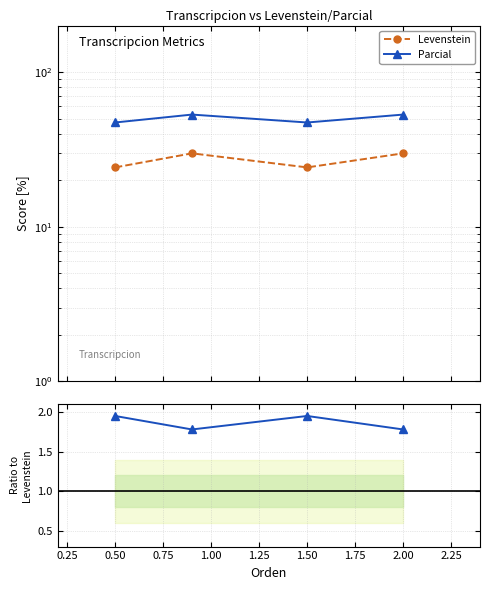

How many categories are shown in the chart?

4